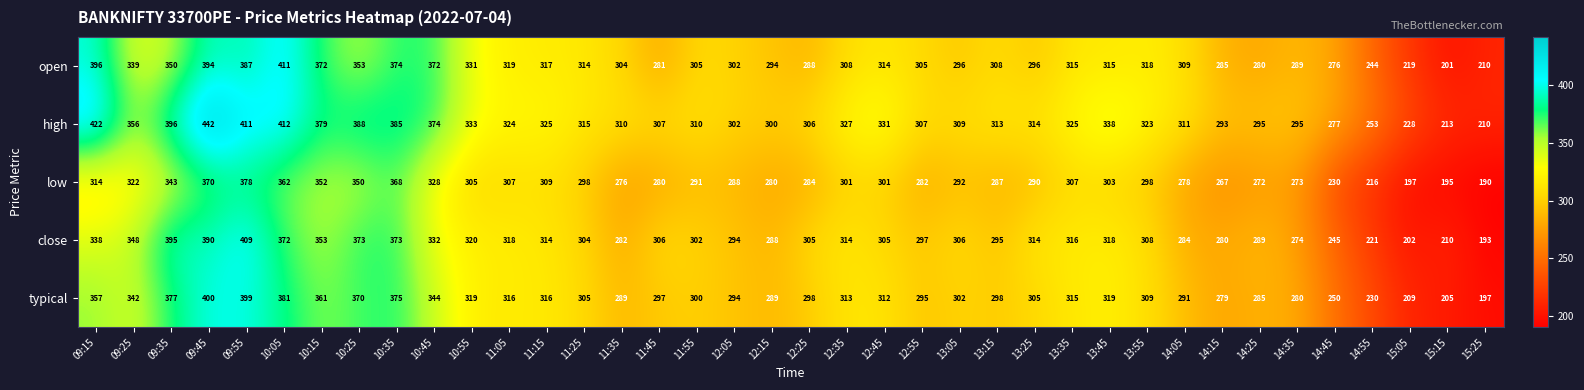

What is the sum of the typical values at 09:45 and 15:15?

605